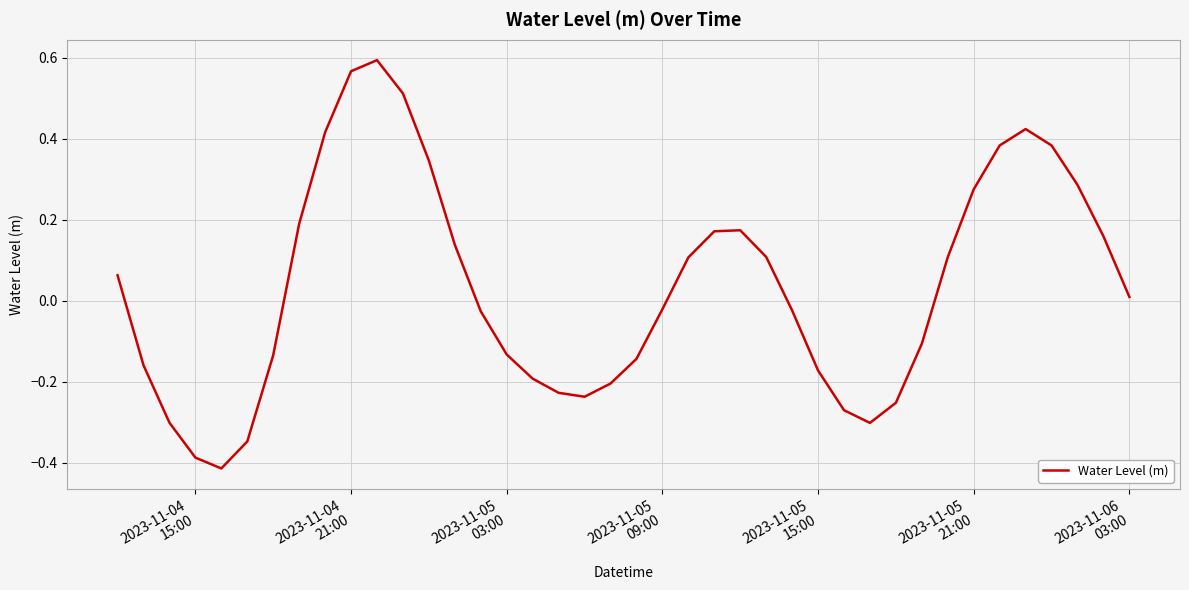

What is the difference between the maximum and minimum values?

1.0